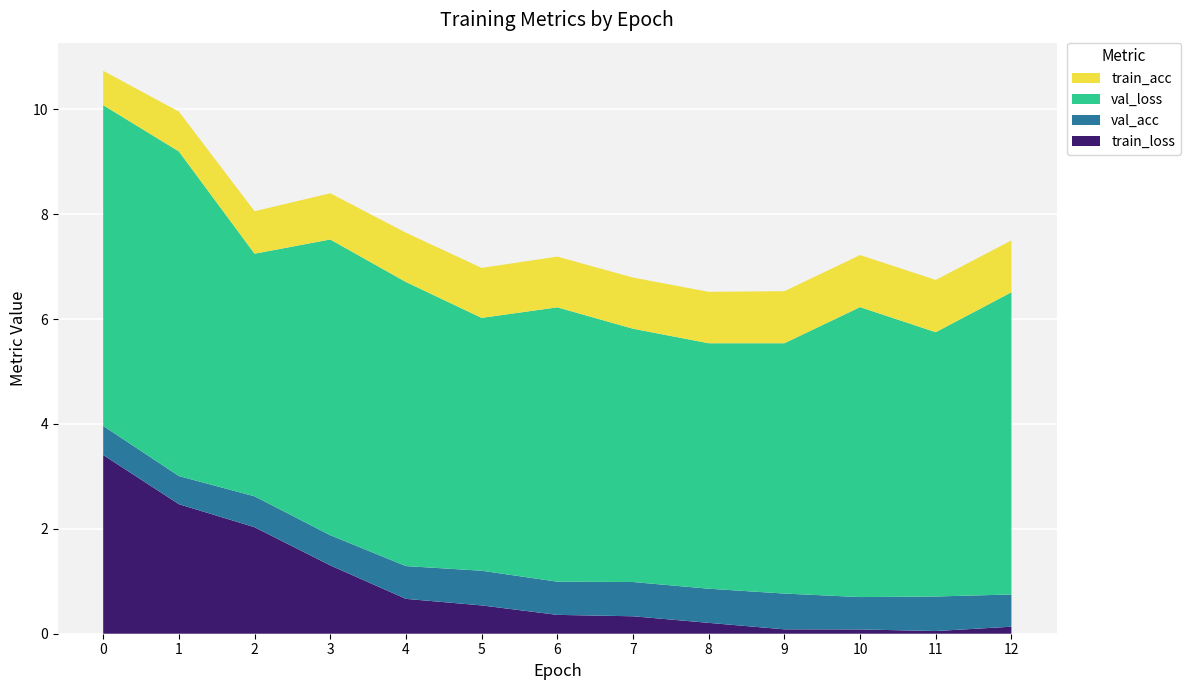

Reading left to right, extract all data points from this chart.

train_loss: 3.4	2.5	2.0	1.3	0.7	0.5	0.4	0.3	0.2	0.1	0.1	0.1	0.1
val_acc: 0.6	0.5	0.6	0.6	0.6	0.7	0.6	0.7	0.7	0.7	0.6	0.7	0.6
val_loss: 6.1	6.2	4.6	5.6	5.4	4.8	5.2	4.8	4.7	4.8	5.5	5.0	5.8
train_acc: 0.7	0.8	0.8	0.9	0.9	1.0	1.0	1.0	1.0	1.0	1.0	1.0	1.0
labels: 0.0	1.0	2.0	3.0	4.0	5.0	6.0	7.0	8.0	9.0	10.0	11.0	12.0